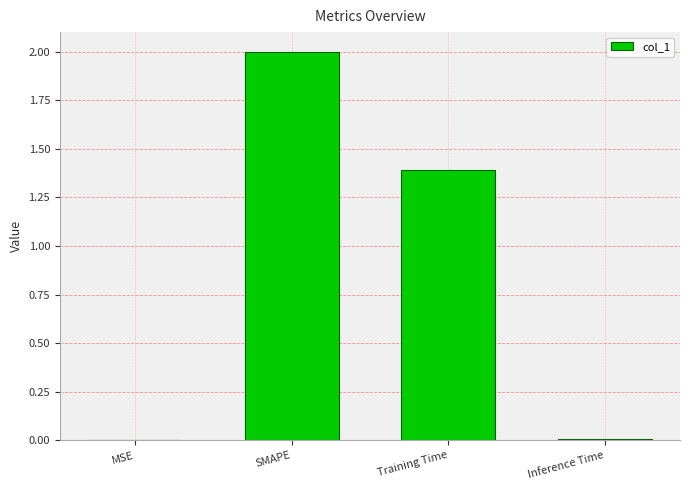

What is the change in value from MSE to Training Time?

+1.4